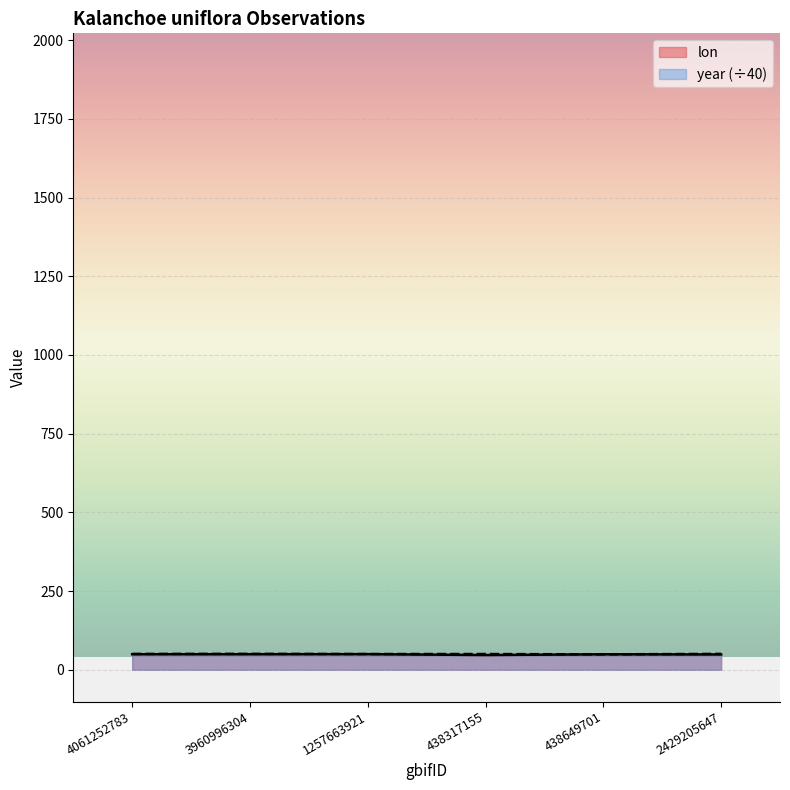

How many times do year and lon cross each other?

2